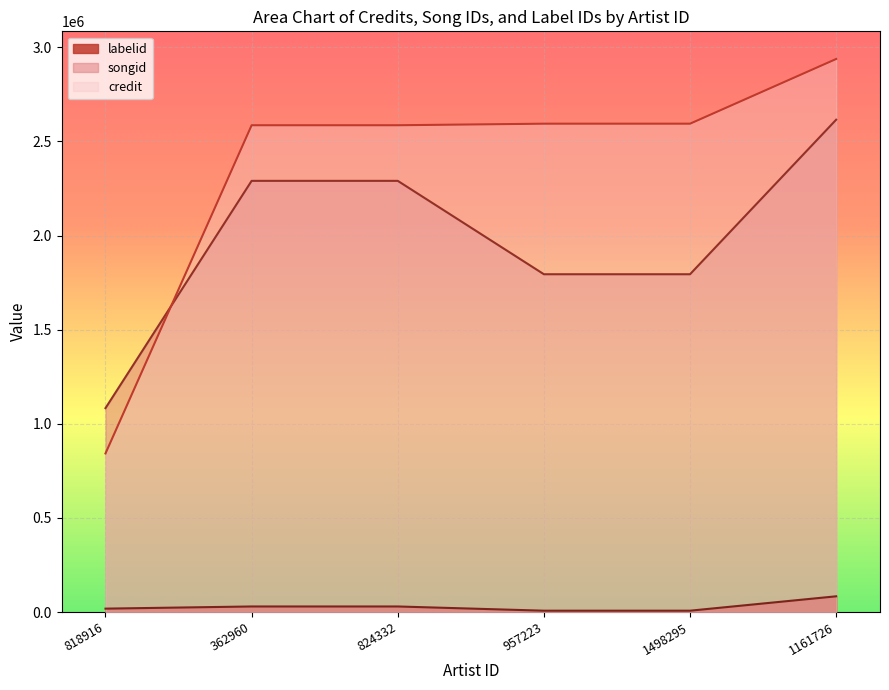

Does the chart display data point markers on the line(s)?

No